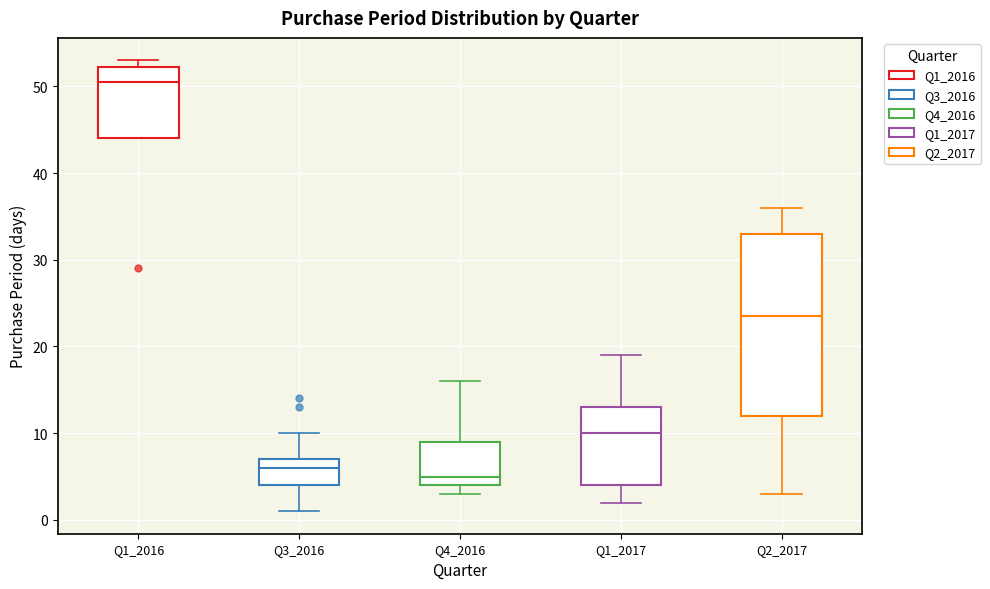

Reading left to right, read every box against the y-axis: the position of its median line, the range the box covers, and the ends of its whiskers. The values are not printed on the chart, so give them approximately, as read against the axis.

Q1_2016: median 51, box 44 to 52, whiskers 44 to 53
Q3_2016: median 6, box 4 to 7, whiskers 1 to 10
Q4_2016: median 5, box 4 to 9, whiskers 3 to 16
Q1_2017: median 10, box 4 to 13, whiskers 2 to 19
Q2_2017: median 24, box 12 to 33, whiskers 3 to 36